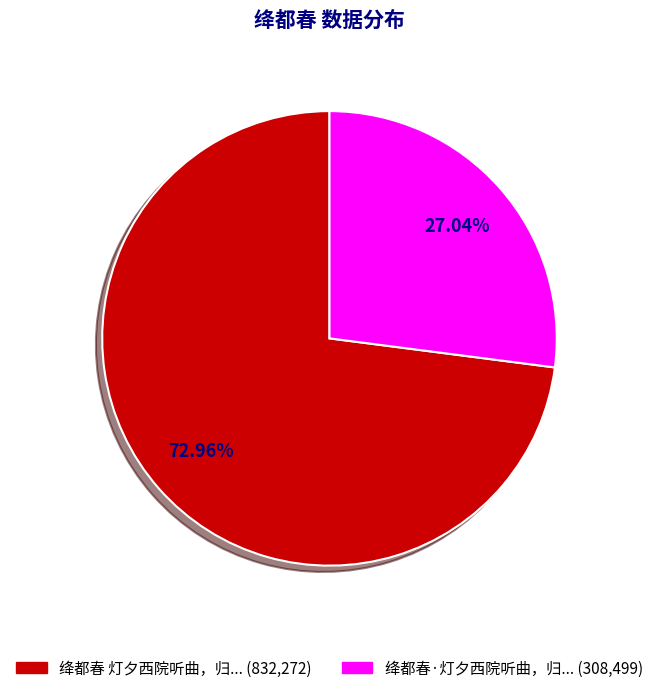

Is there any slice that represents more than half of the pie?

Yes